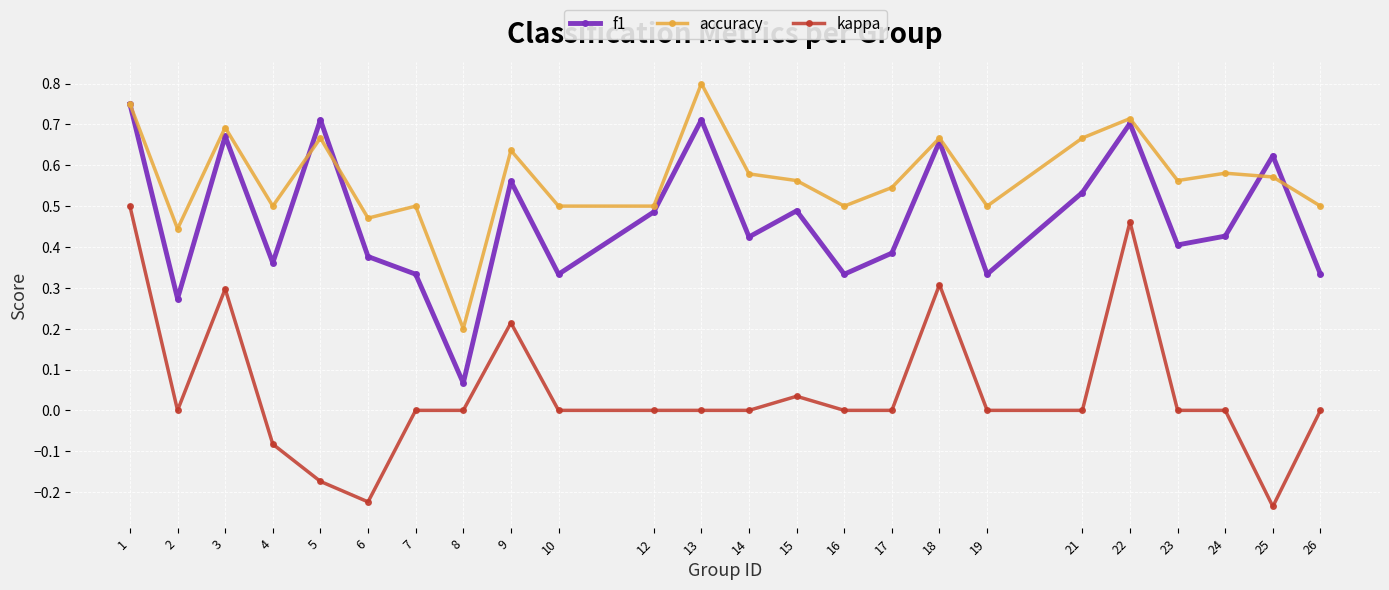

Is it true that f1 equals 0.3 at 15?

False